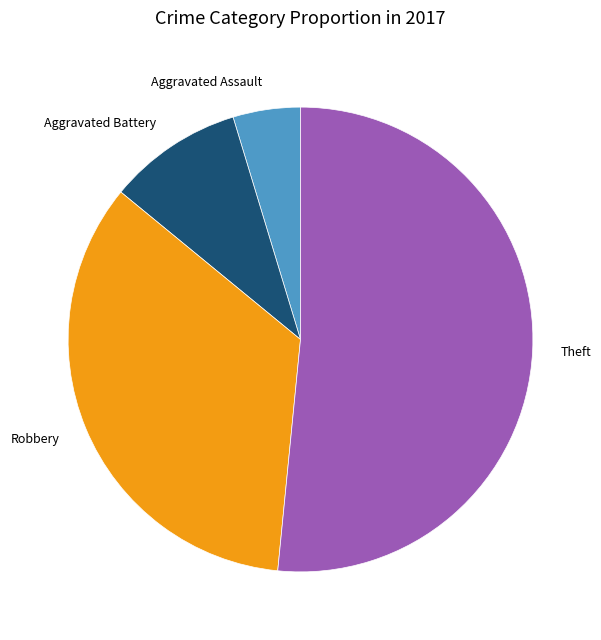

Is the sum of Aggravated Battery and Theft greater than half?

Yes